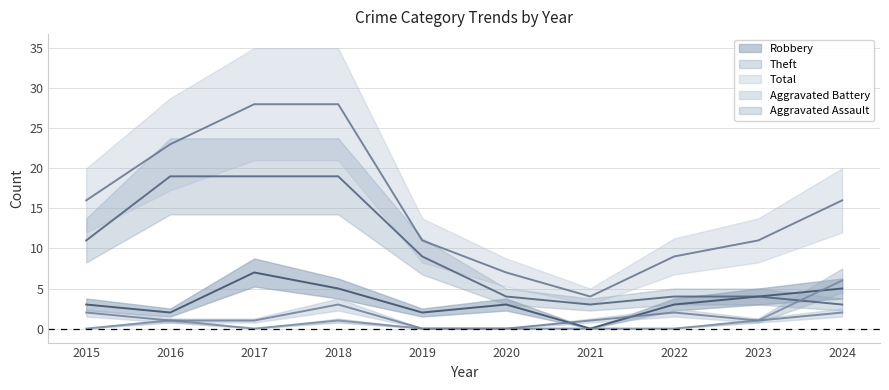

At which label does Robbery reach its minimum?

2021